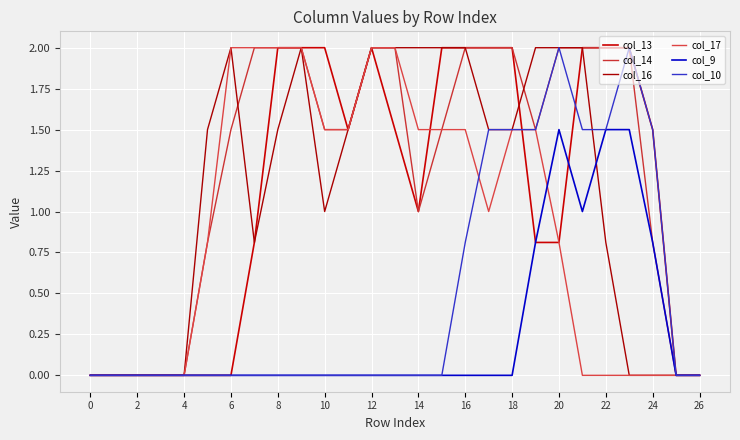

Which series ends up on top after the final intersection of col_16 and col_9?

col_9